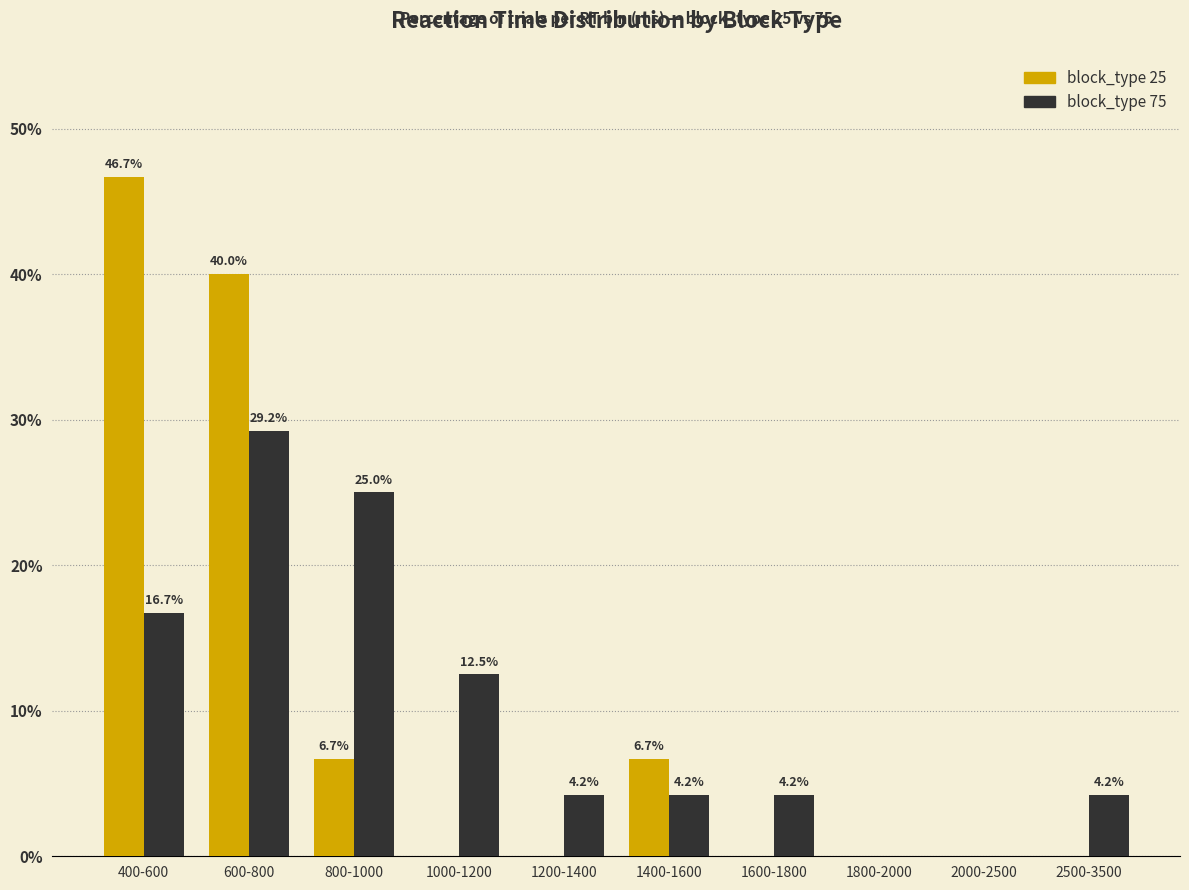

What are all the series names shown in the legend?

block_type 25, block_type 75